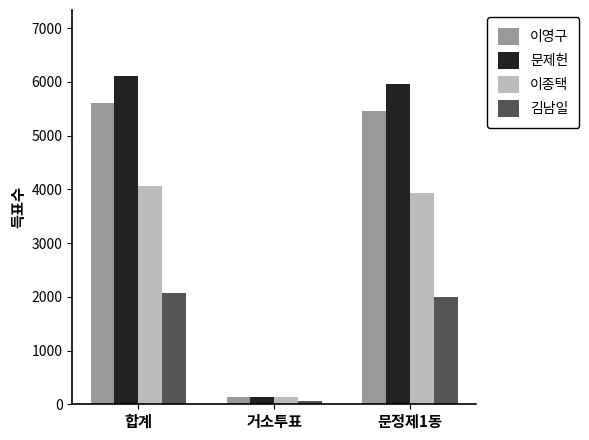

The value of 김남일 at 문정제1동 is 1176. True or false?

False